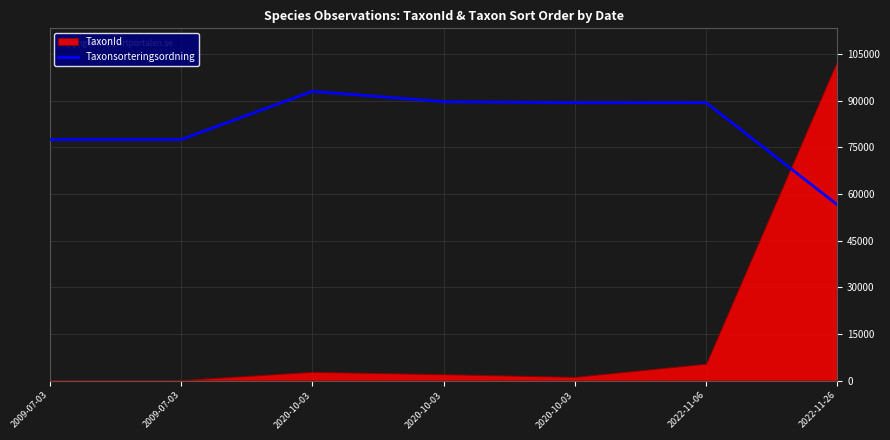

At which label is the value closest to 74792?

2009-07-03